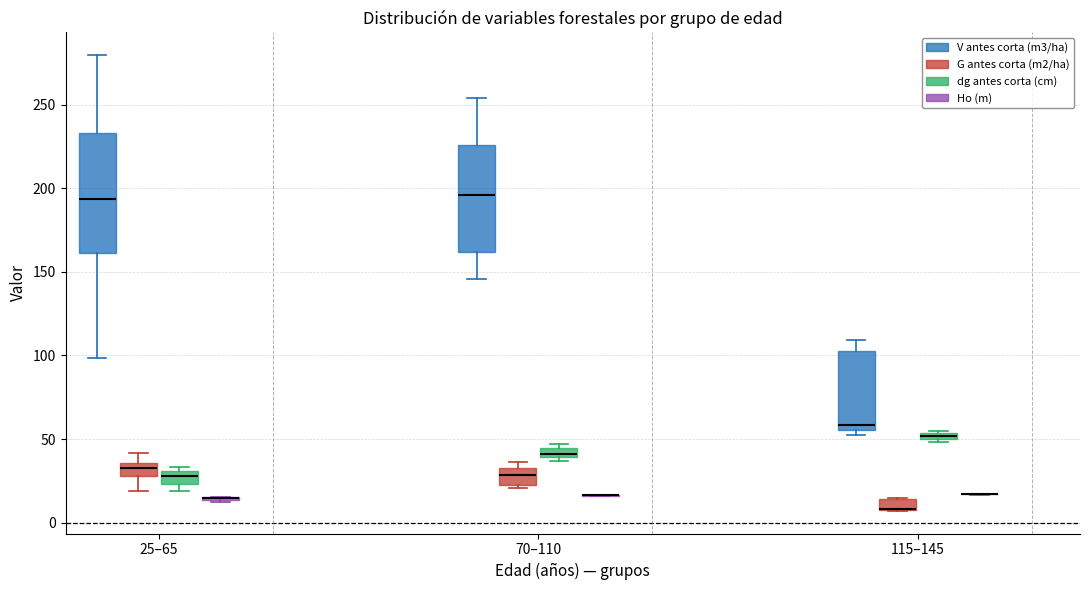

Comparing the boxes themselves (not the whiskers), which one is the tallest?

25–65 (V antes corta (m3/ha))